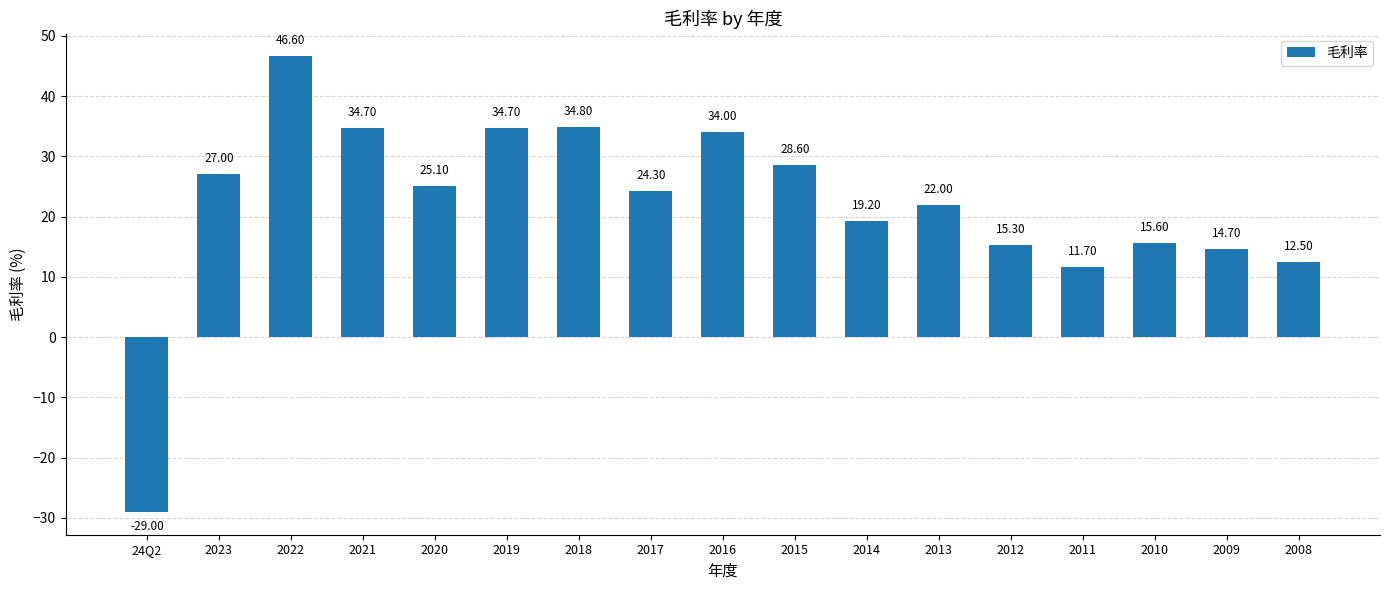

Reading right to left, extract all data points from this chart.

2008=12.5	2009=14.7	2010=15.6	2011=11.7	2012=15.3	2013=22.0	2014=19.2	2015=28.6	2016=34.0	2017=24.3	2018=34.8	2019=34.7	2020=25.1	2021=34.7	2022=46.6	2023=27.0	24Q2=-29.0